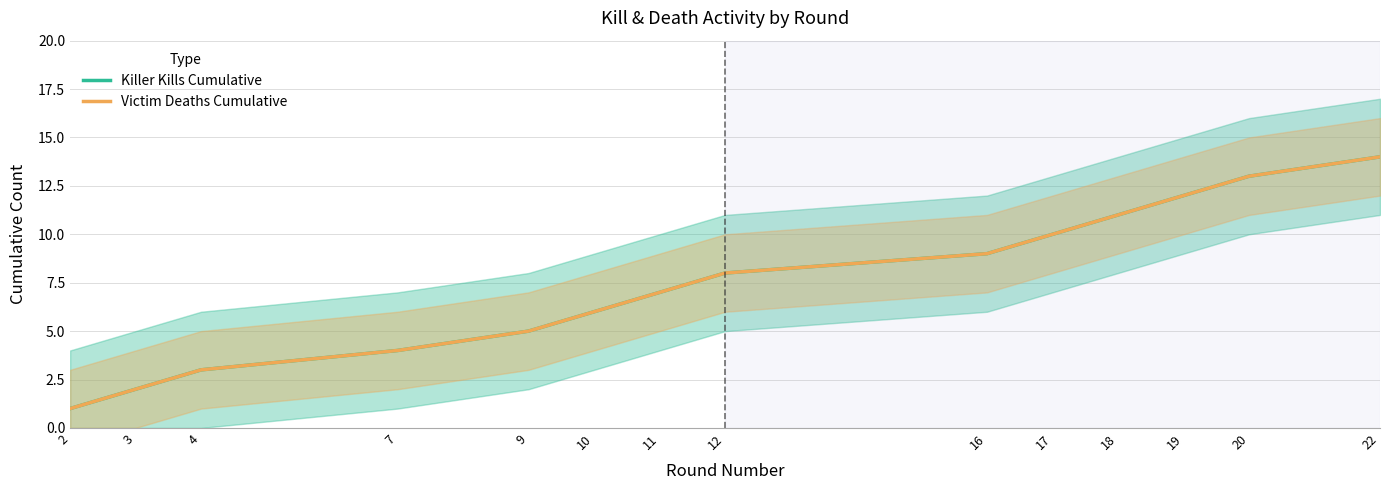

True or false: Victim Deaths Cumulative and Killer Kills Cumulative intersect in this chart.

False